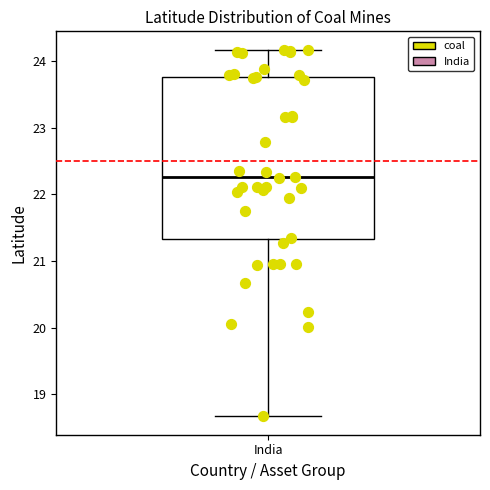

Where does the lower whisker of the box for India end on the y-axis? The values are not printed on the chart, so give them approximately, as read against the axis.

18.7